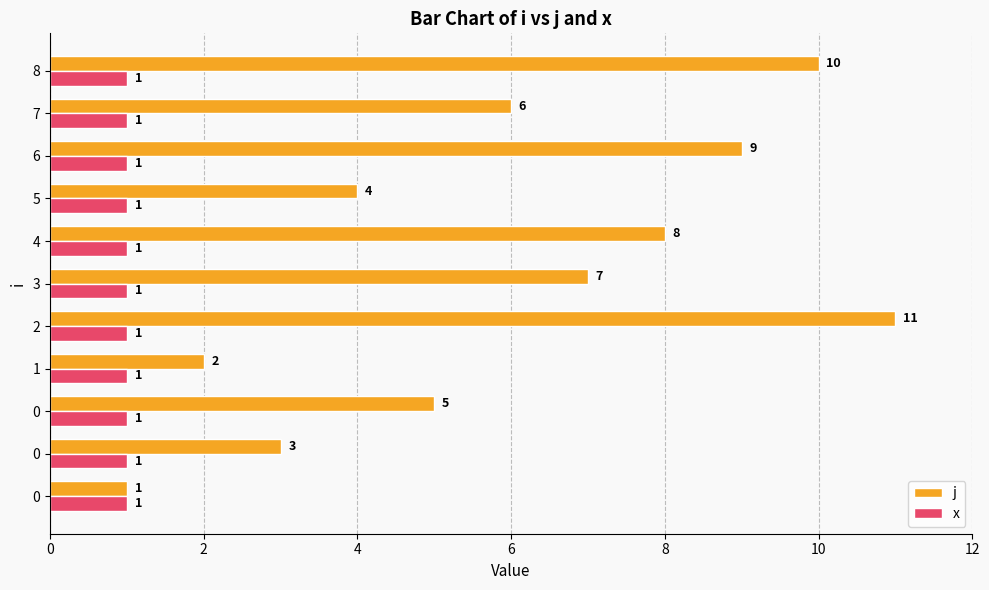

What are all the series names shown in the legend?

j, x